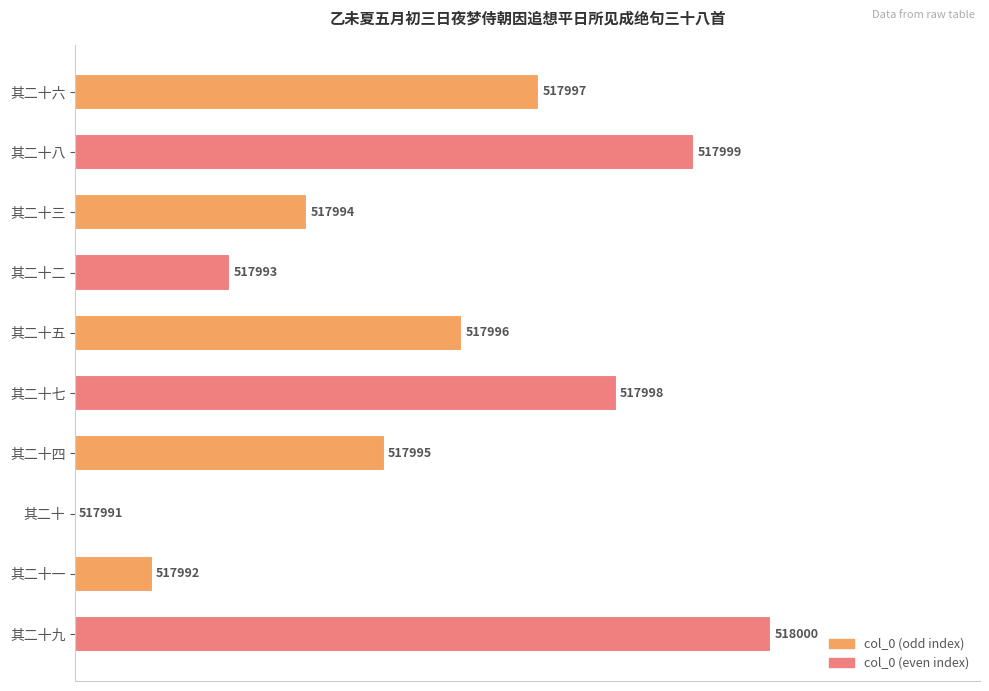

List the labels in order of value, smallest first.

其二十, 其二十一, 其二十二, 其二十三, 其二十四, 其二十五, 其二十六, 其二十七, 其二十八, 其二十九